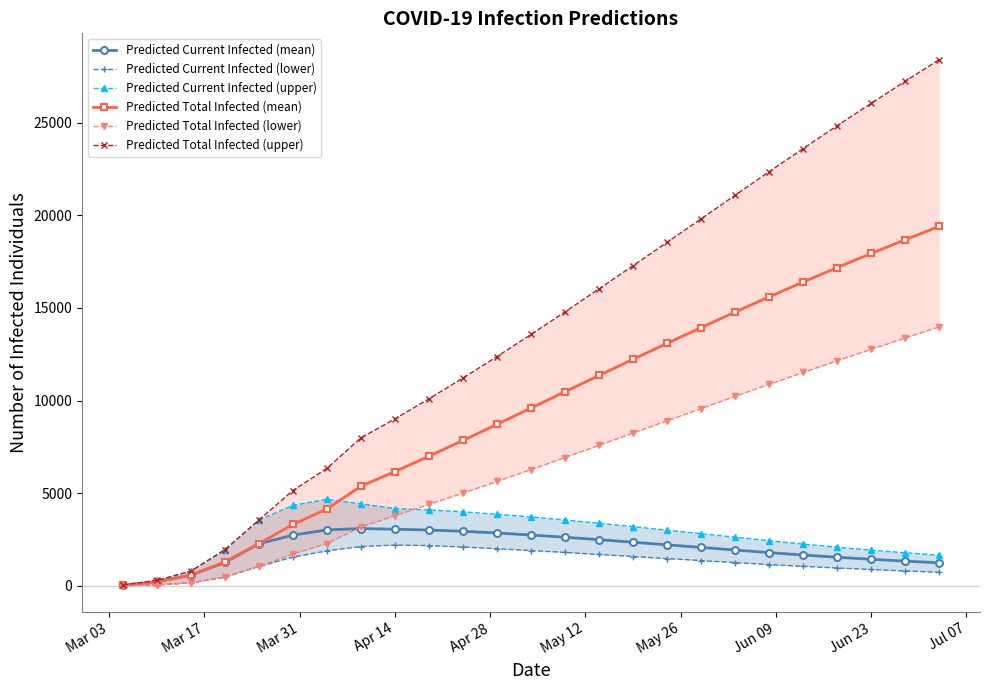

What is the highest value of the Predicted Current Infected (mean) series?

3098